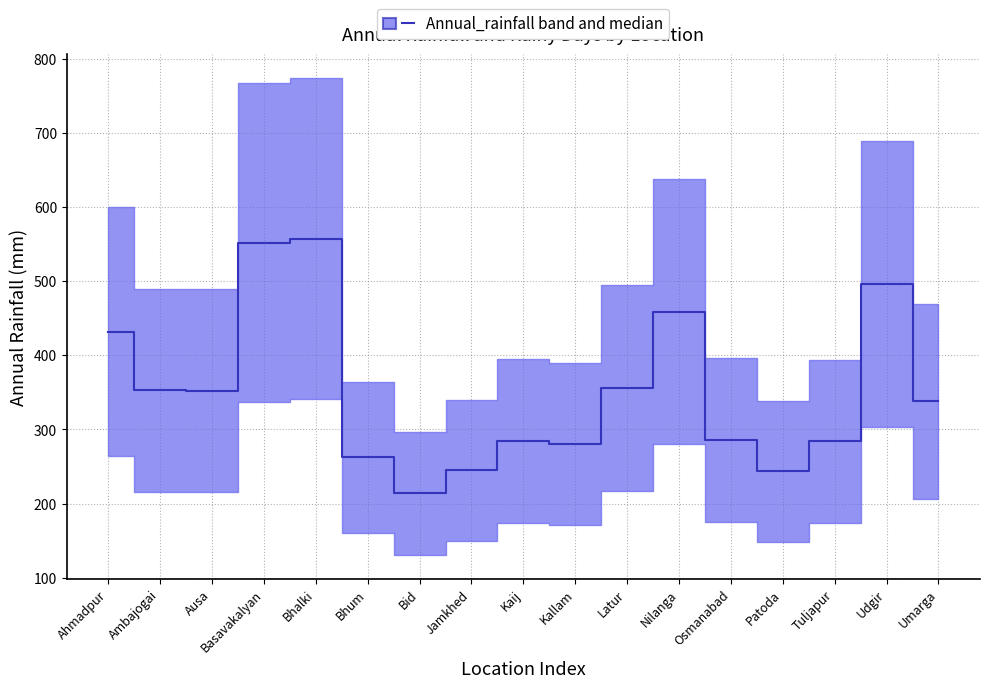

List the labels in order of value, smallest first.

Bid, Patoda, Jamkhed, Bhum, Kallam, Tuljapur, Kaij, Osmanabad, Umarga, Ausa, Ambajogai, Latur, Ahmadpur, Nilanga, Udgir, Basavakalyan, Bhalki